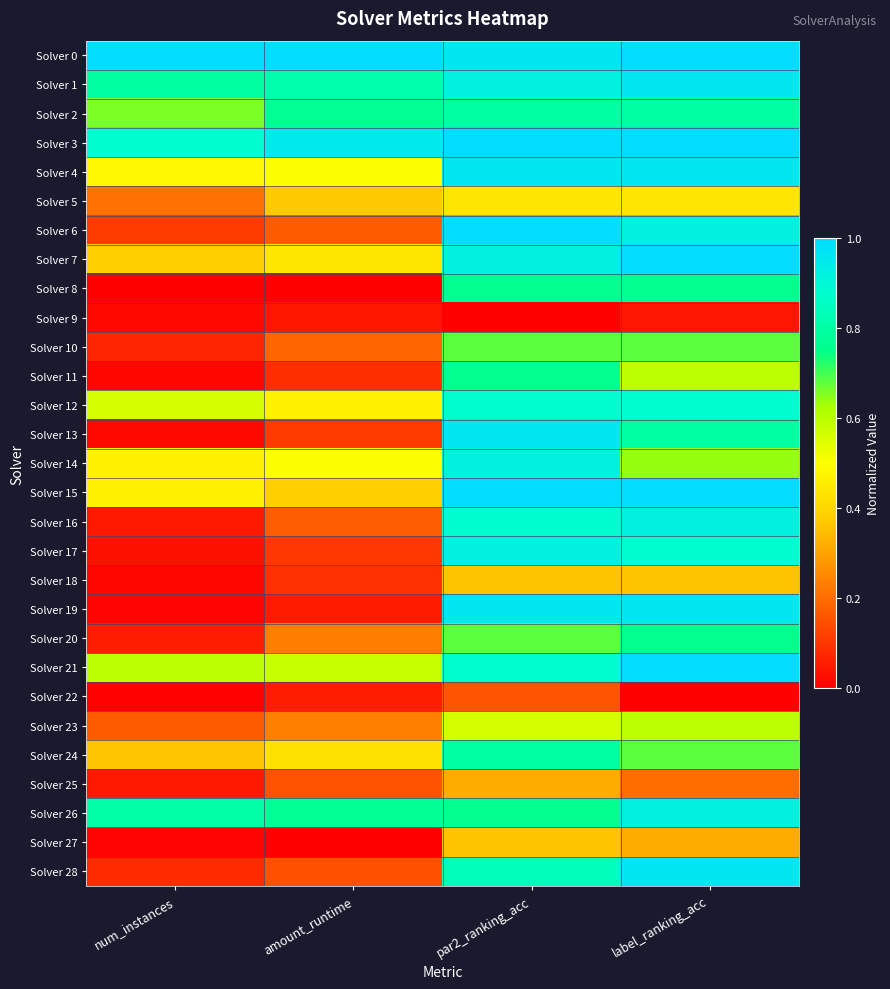

Which series changed the most between num_instances and par2_ranking_acc?

Solver 19